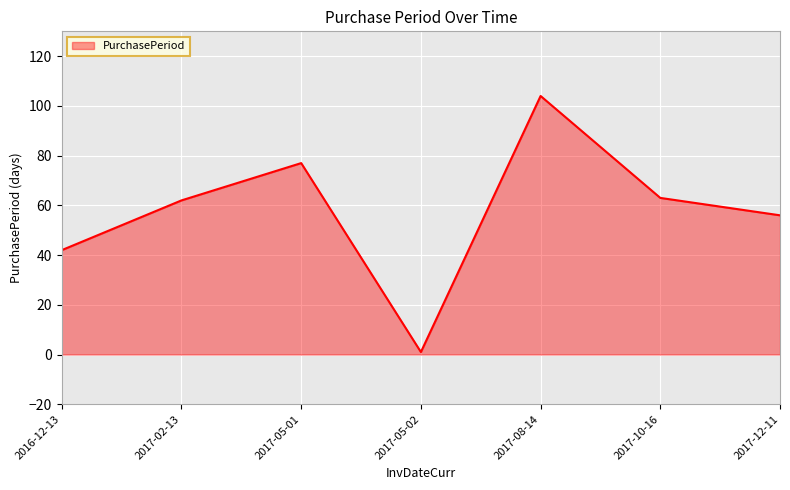

Is it true that the value at 2017-10-16 is 35?

False